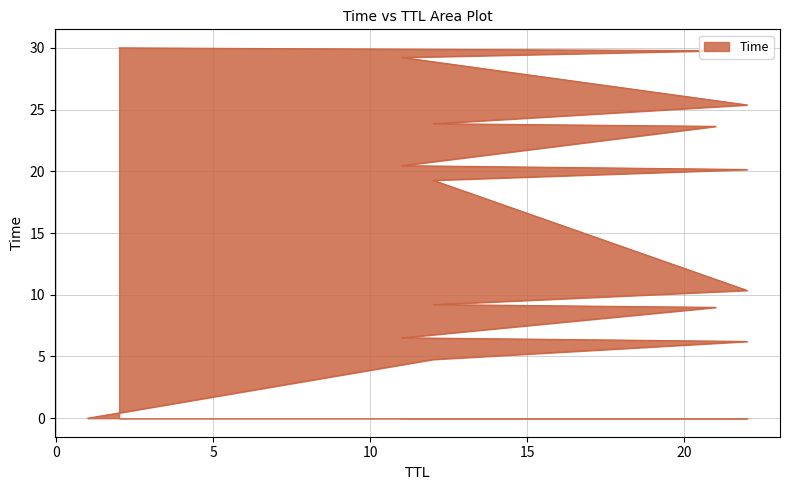

How many data points does each series have?

16